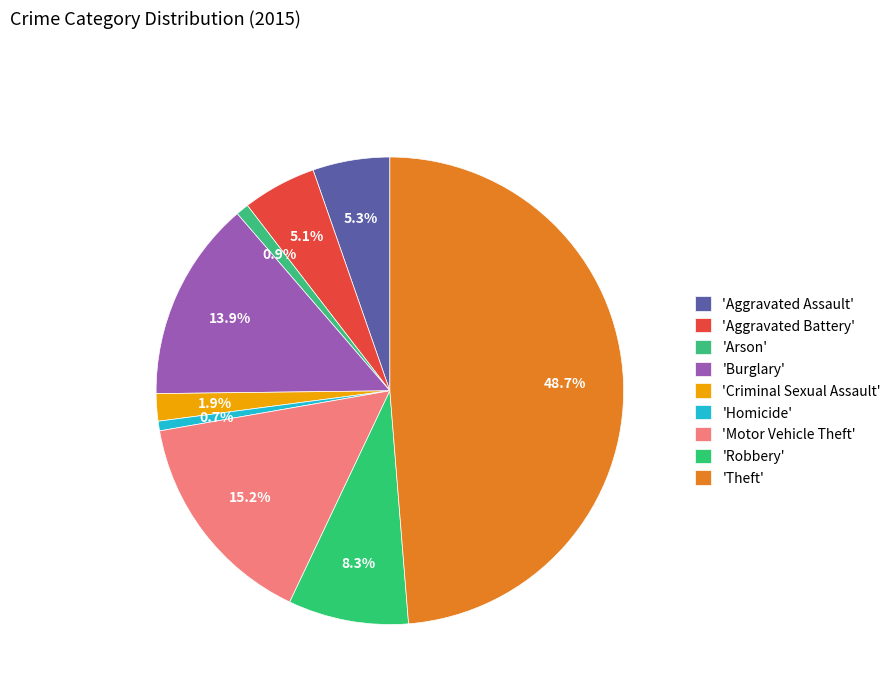

Is there any slice that represents more than half of the pie?

No